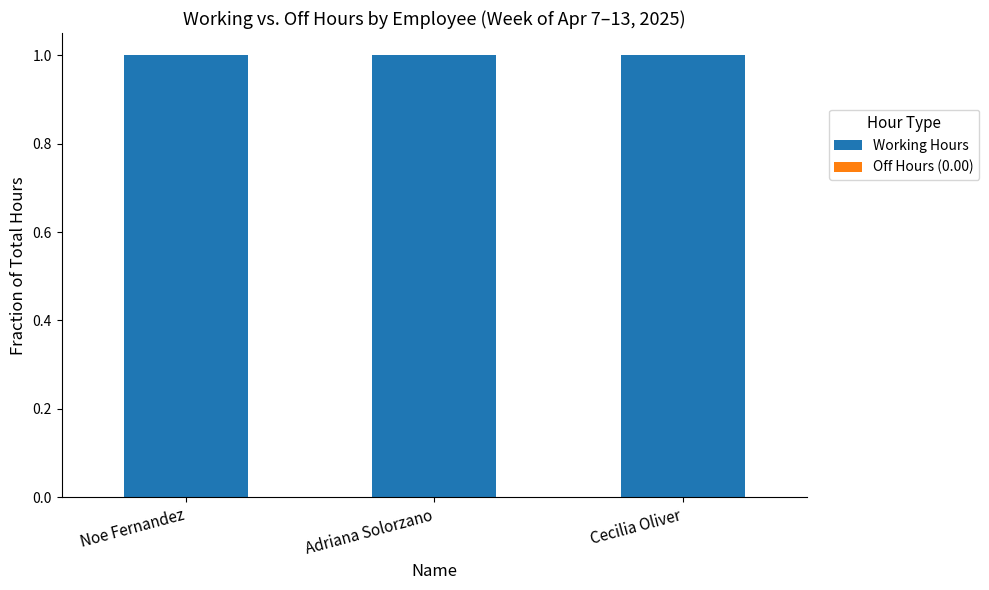

Which series has the largest total across all categories?

Working Hours